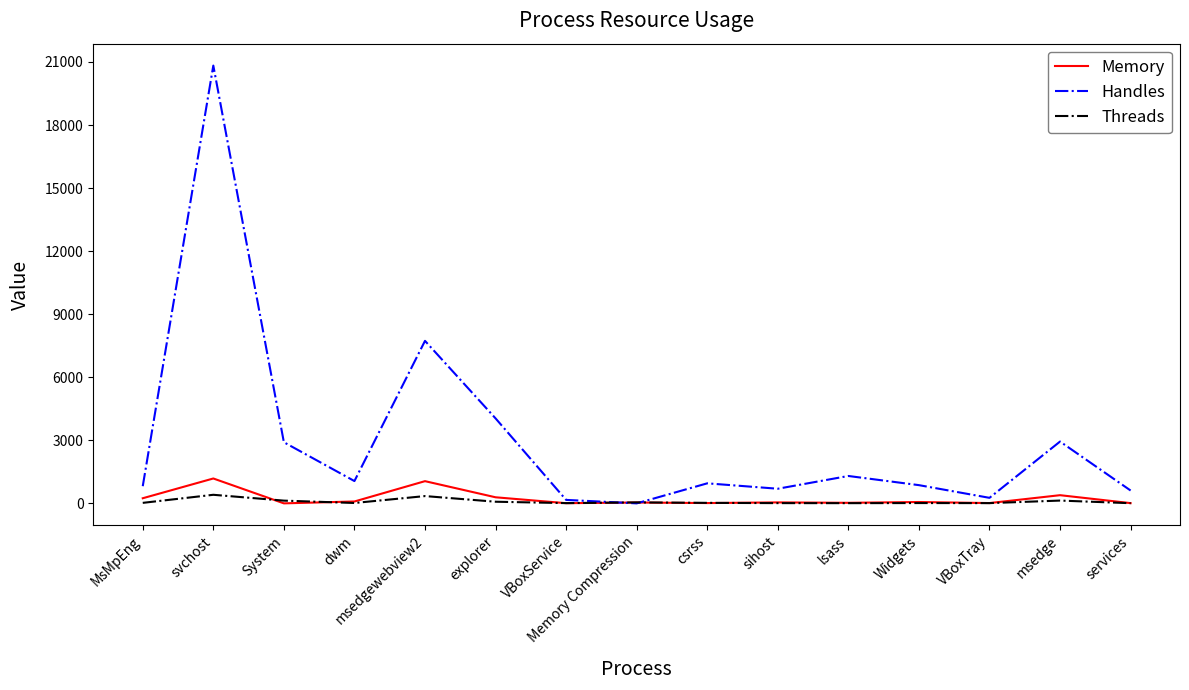

Is it true that Handles equals 4043.0 at explorer?

True